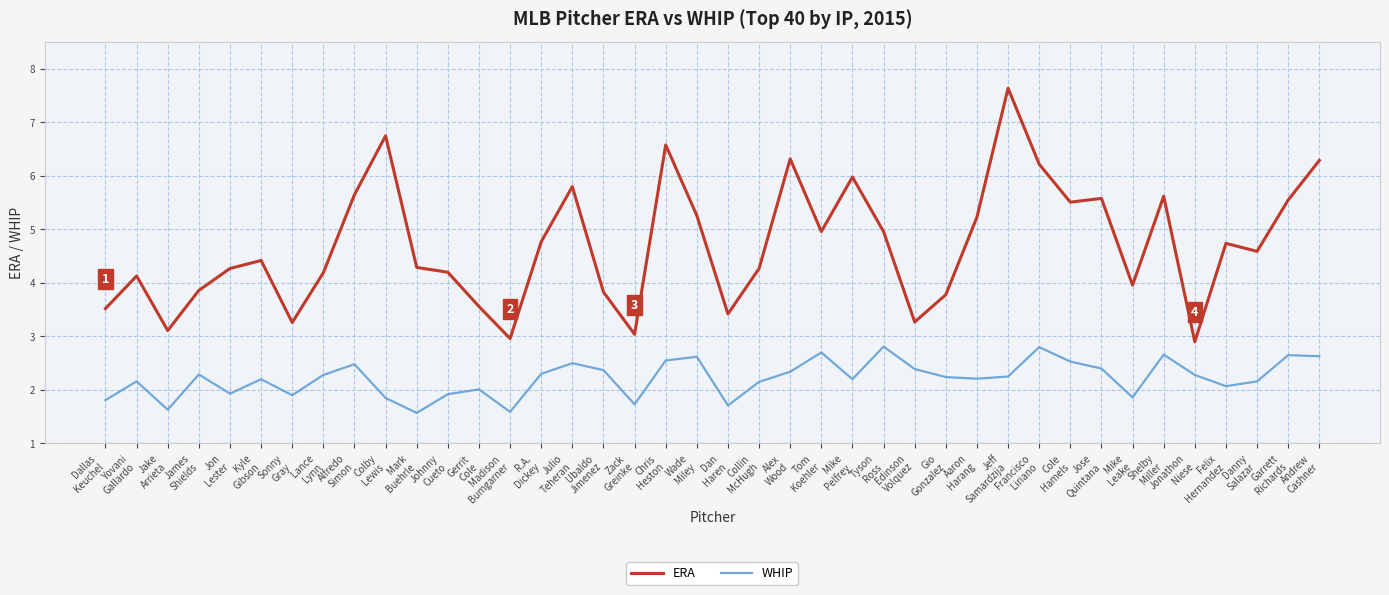

List the series in order of their peak value, lowest first.

WHIP, ERA